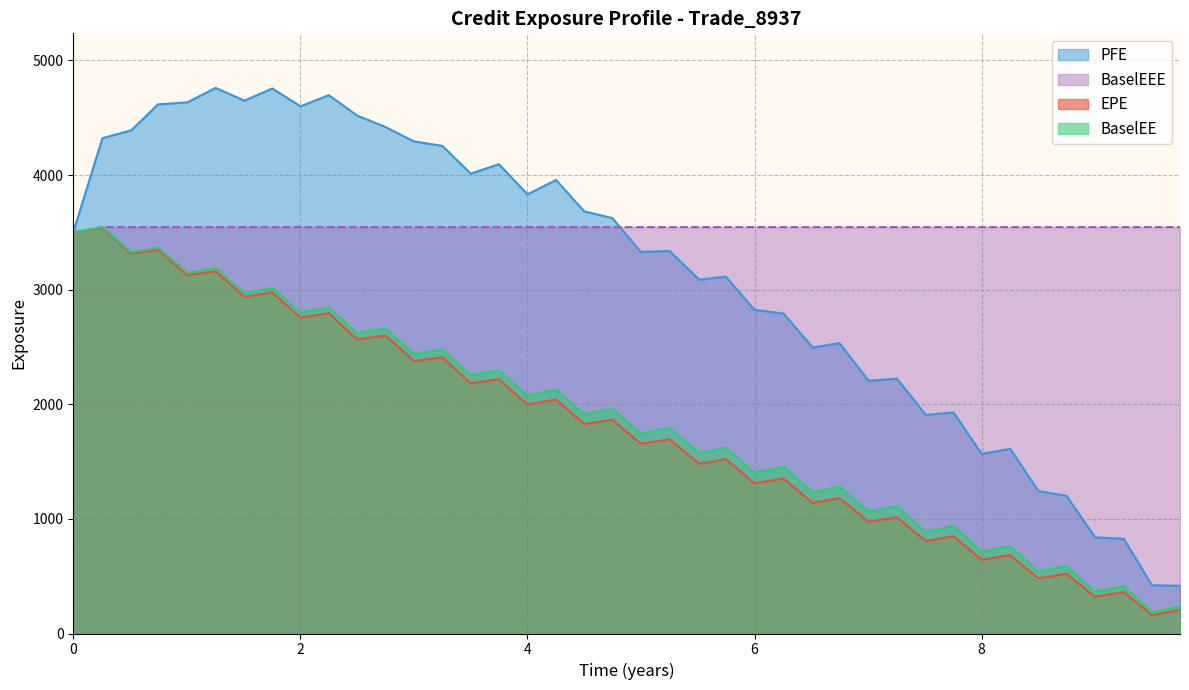

At how many categories does at least one series exceed 3188?

40